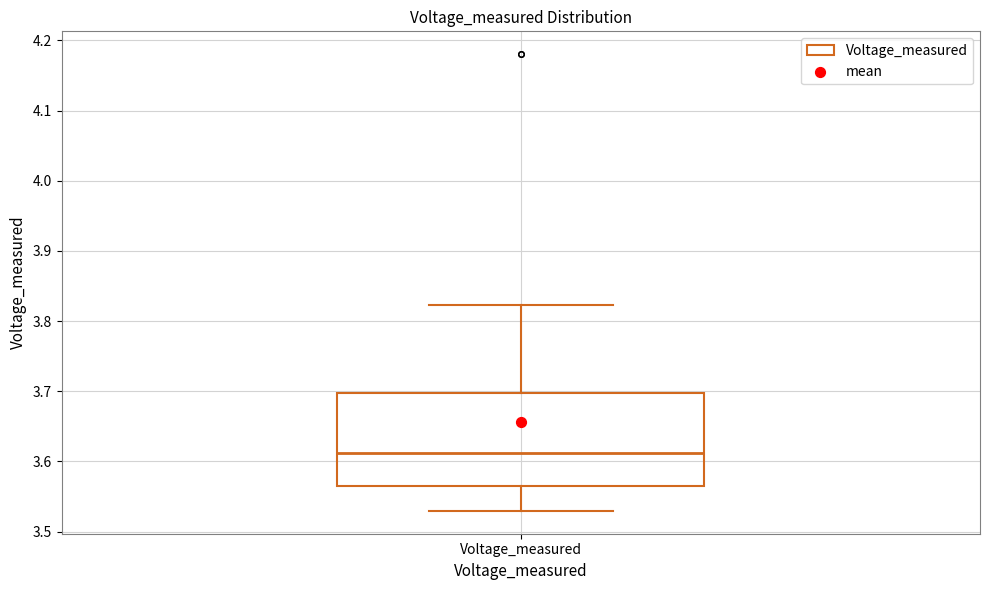

Where is the lower edge of the box for Voltage_measured on the y-axis? The values are not printed on the chart, so give them approximately, as read against the axis.

3.56